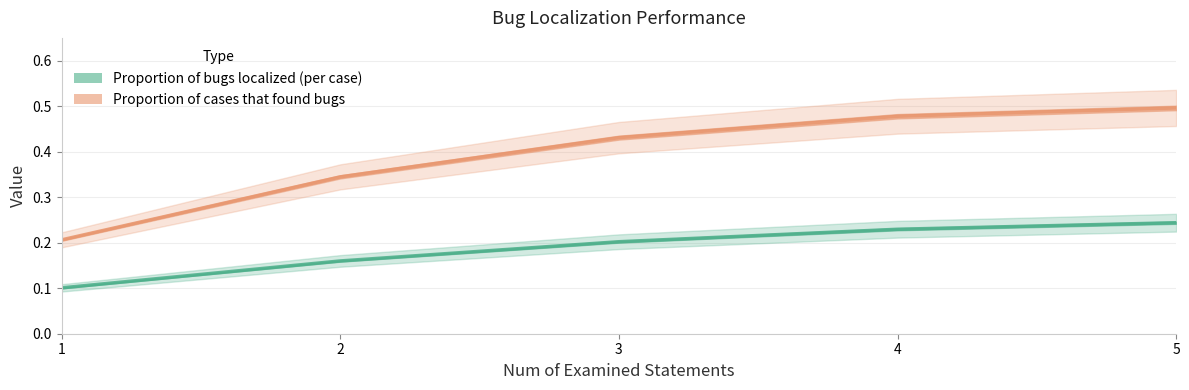

Is the value of Proportion of cases that found bugs at 4 greater than the value of Proportion of bugs localized (per case) at 5?

Yes